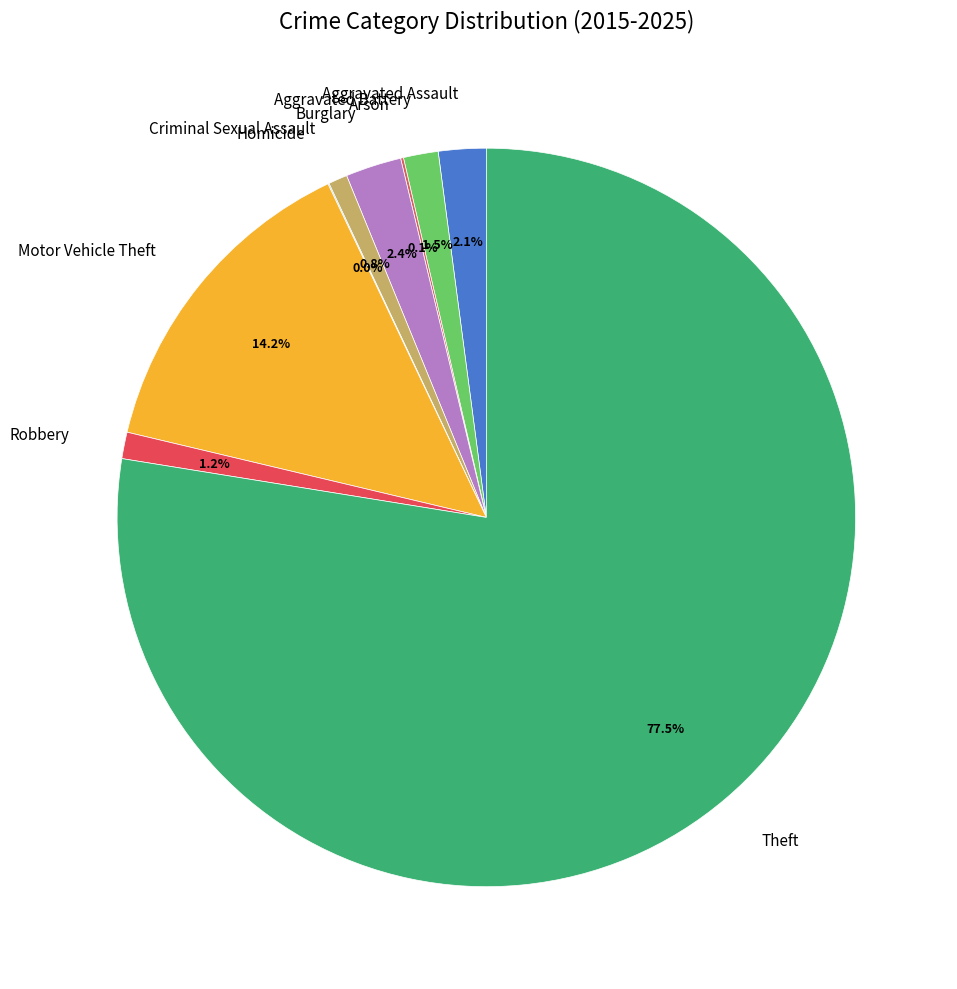

Does Theft represent more than half of the total?

Yes